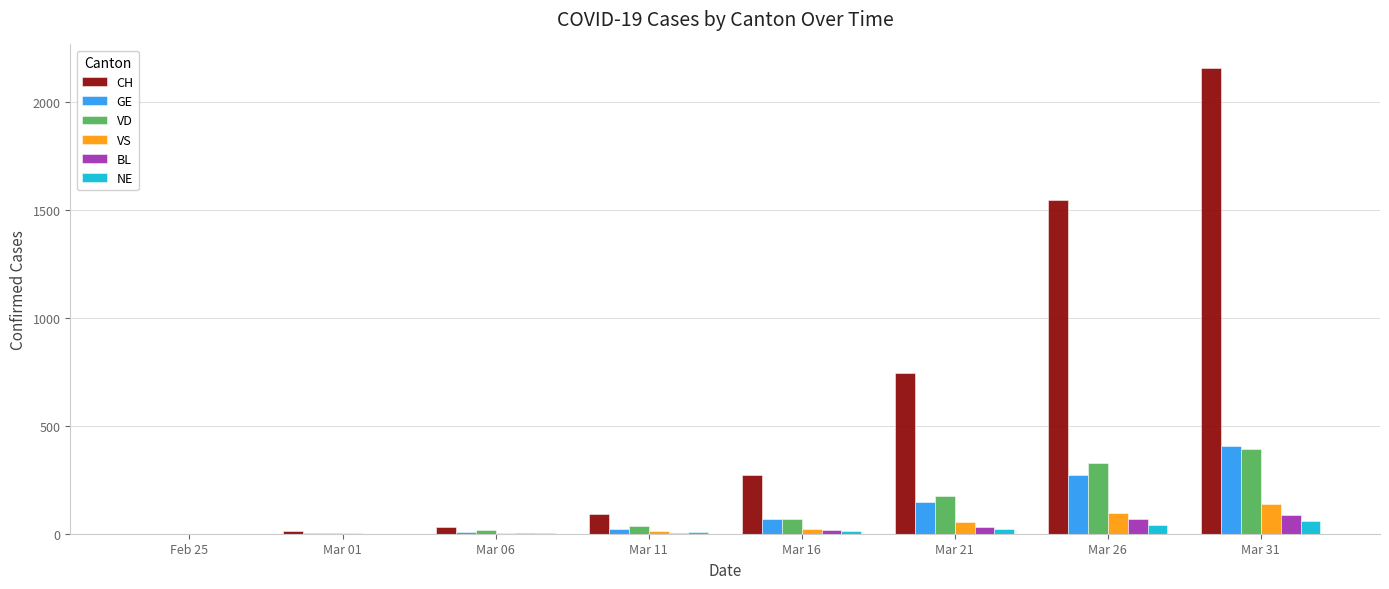

What are all the series names shown in the legend?

CH, GE, VD, VS, BL, NE